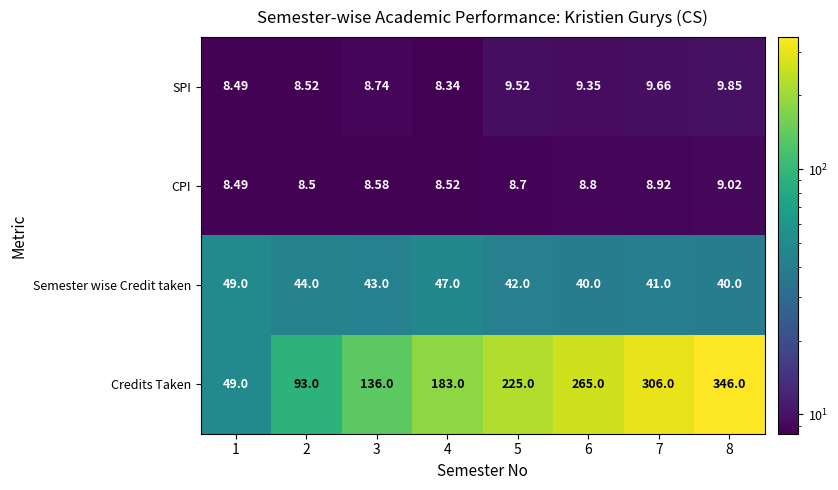

How many data points does each series have?

8